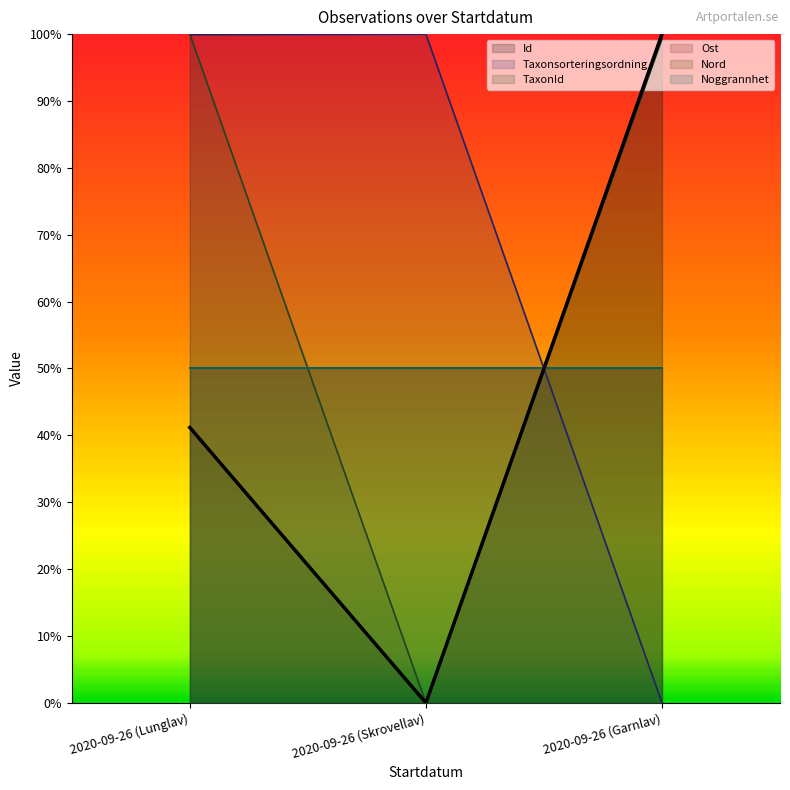

How many values in Taxonsorteringsordning are above zero?

2